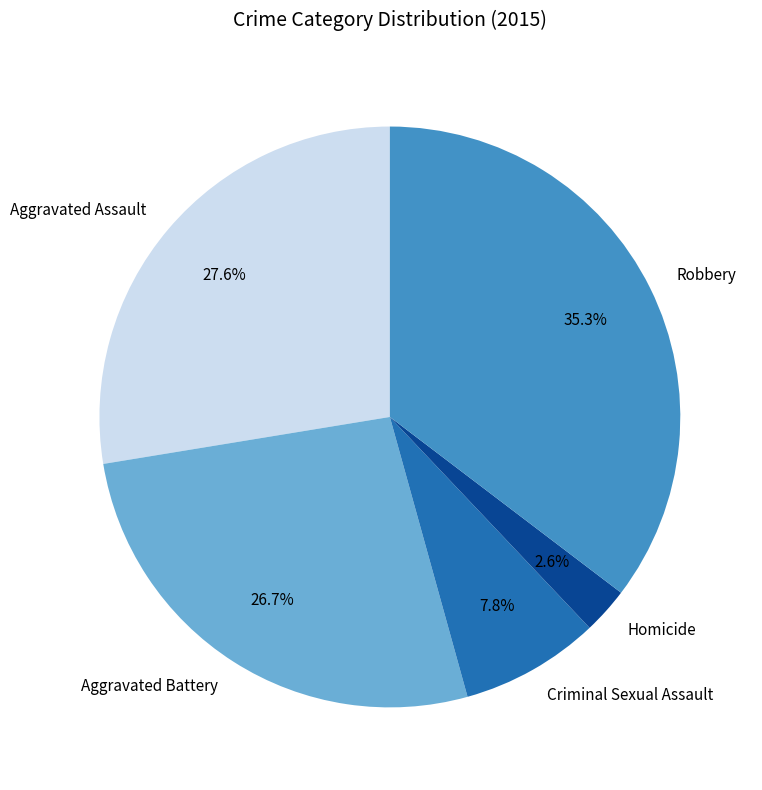

What portion of the pie excludes Aggravated Battery?

73.3%